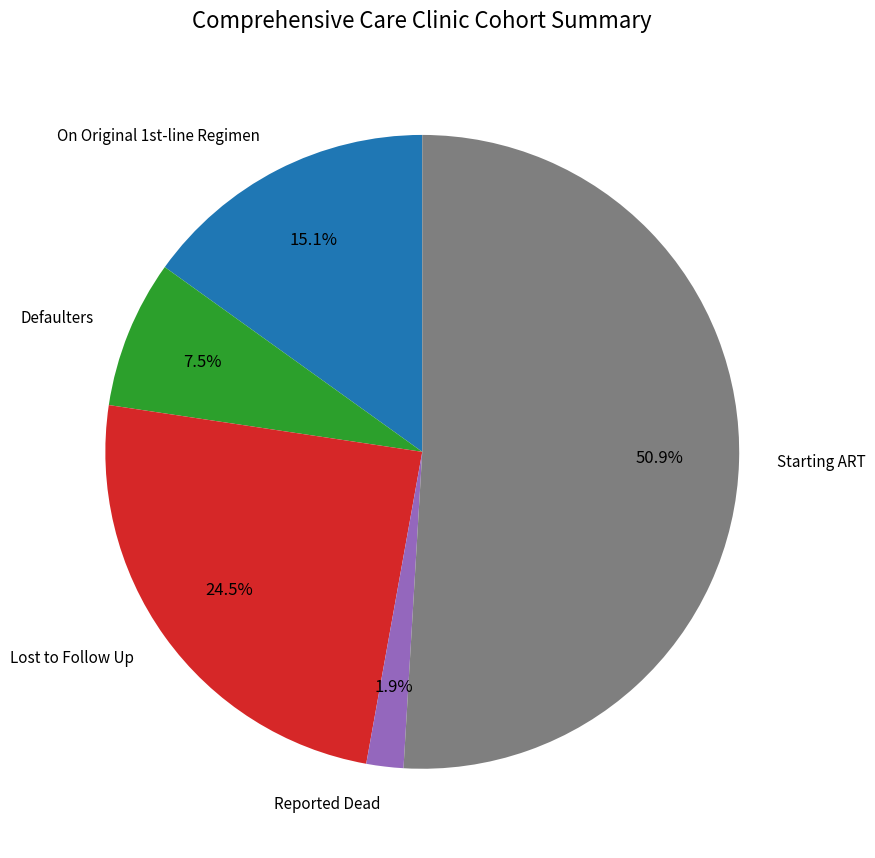

How many slices are in this pie chart?

5